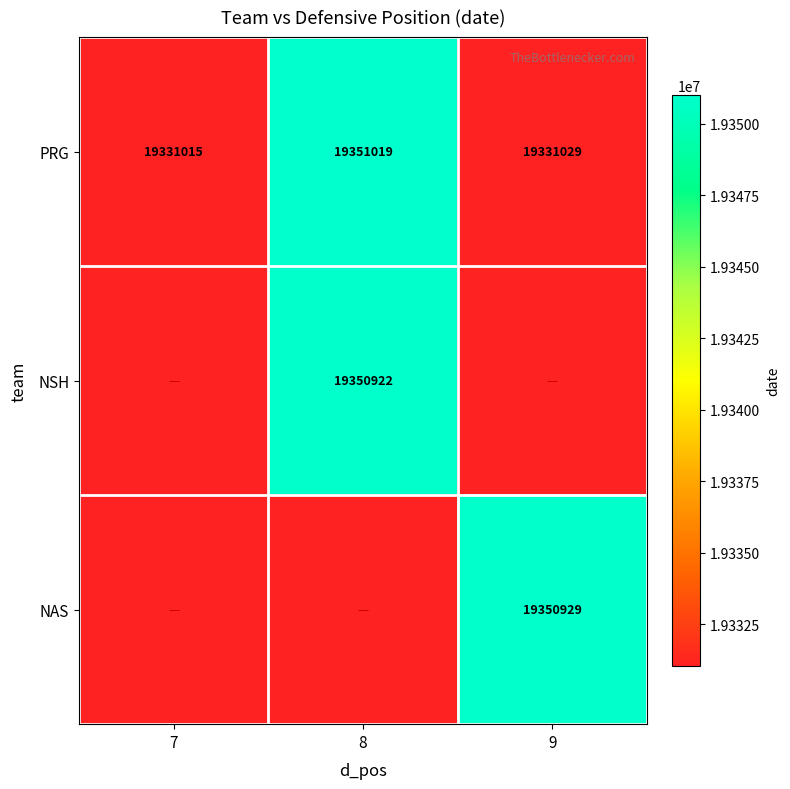

Is it true that PRG equals 19331029 at 9?

True